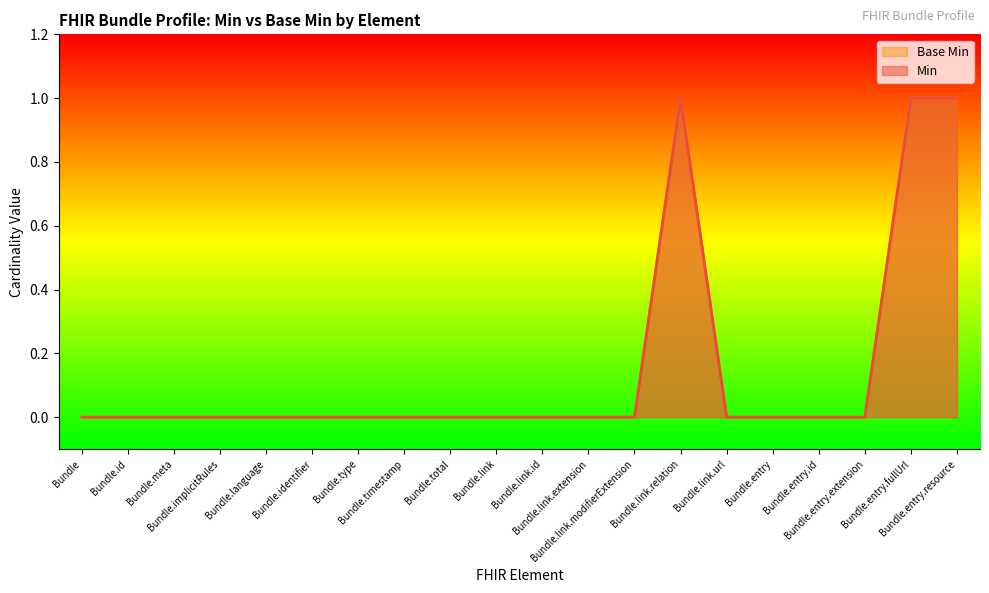

At which category does Min reach its first local peak?

Bundle.link.relation